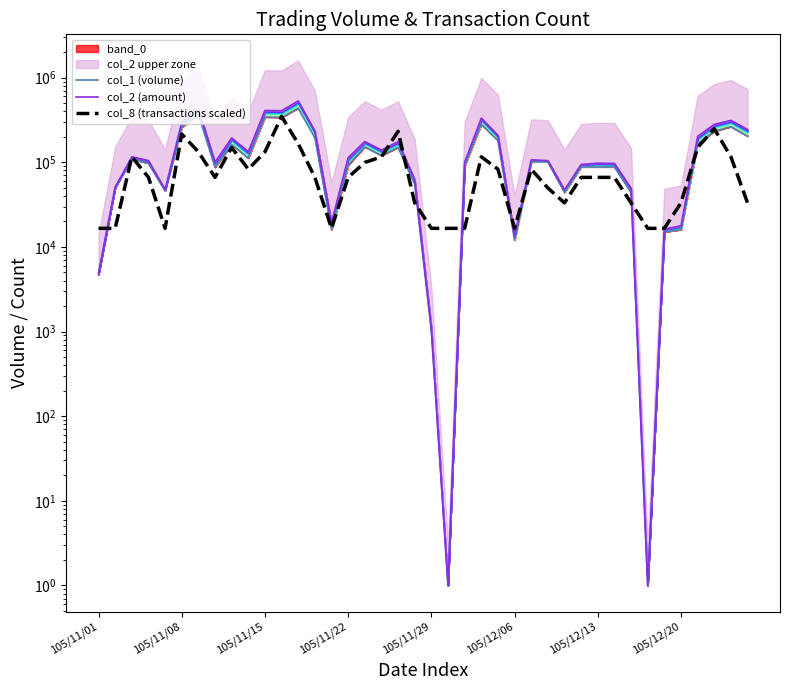

Does the chart display data point markers on the line(s)?

No